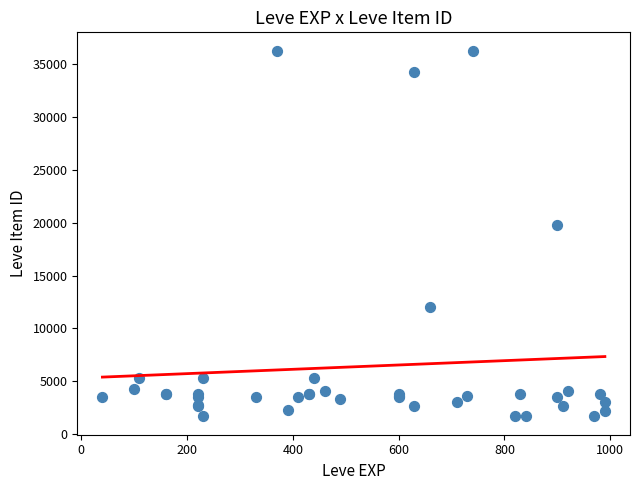

What Y value in the scatter plot is closest to 18967?

19744